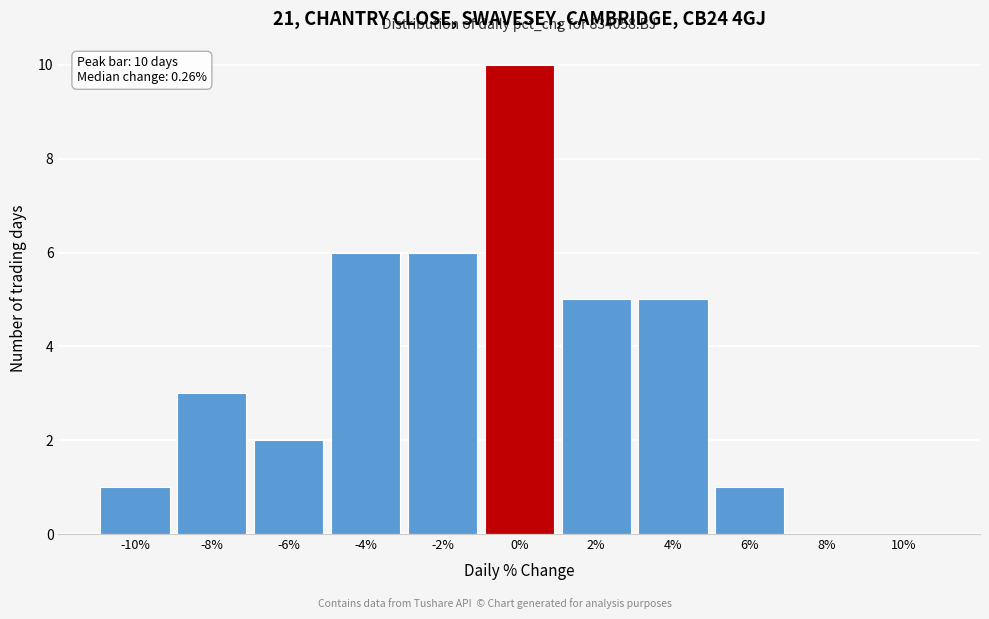

Reading left to right, list all the values displayed in this chart.

-10%=1	-8%=3	-6%=2	-4%=6	-2%=6	0%=10	2%=5	4%=5	6%=1	8%=0	10%=0